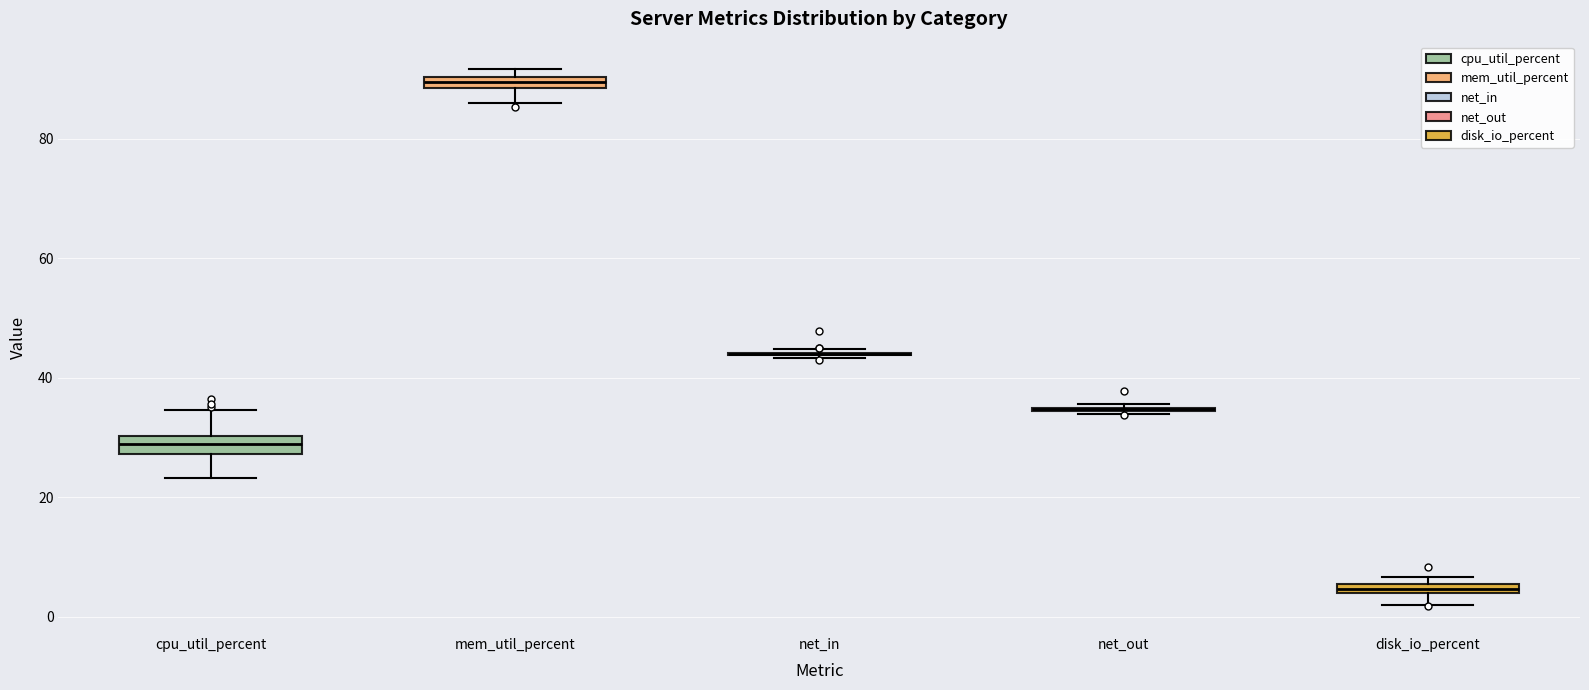

Where does the lower whisker of the box for disk_io_percent end on the y-axis? The values are not printed on the chart, so give them approximately, as read against the axis.

2